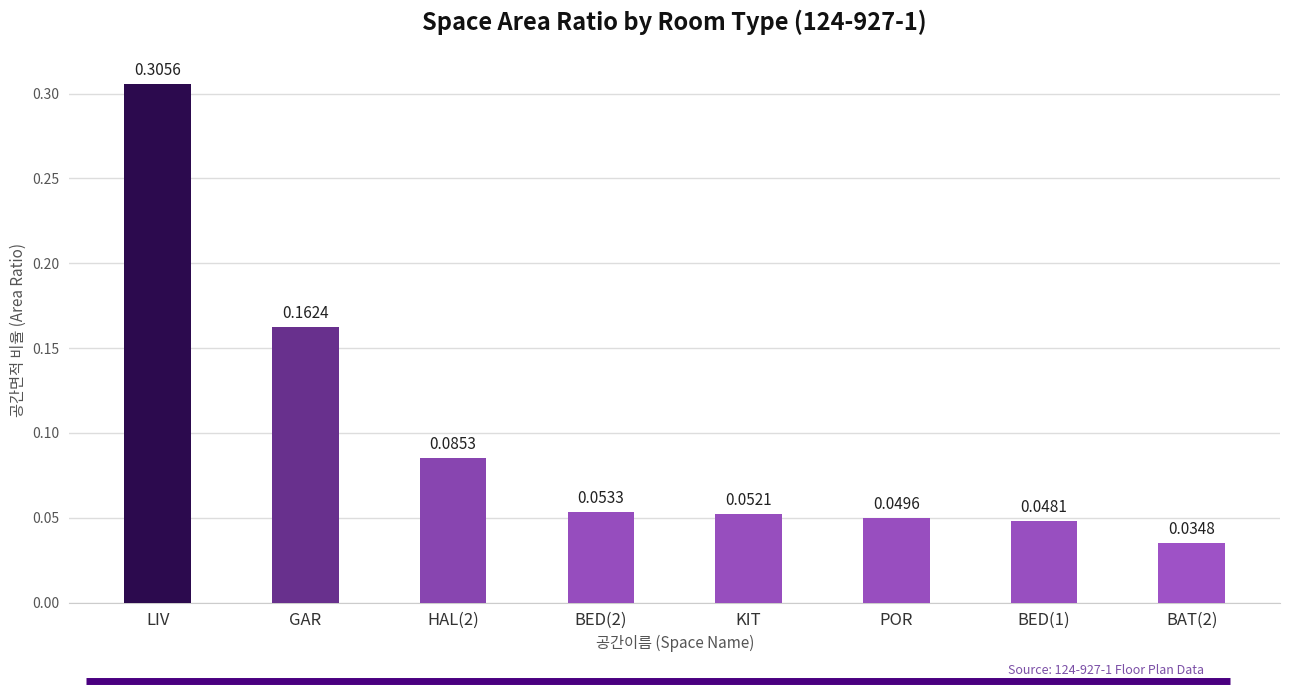

List the labels in order of value, largest first.

LIV, GAR, HAL(2), BED(2), KIT, POR, BED(1), BAT(2)